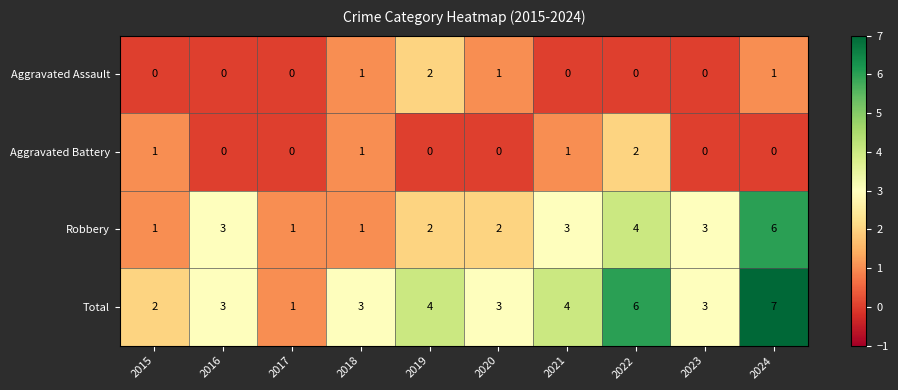

How many series are shown in this chart?

4